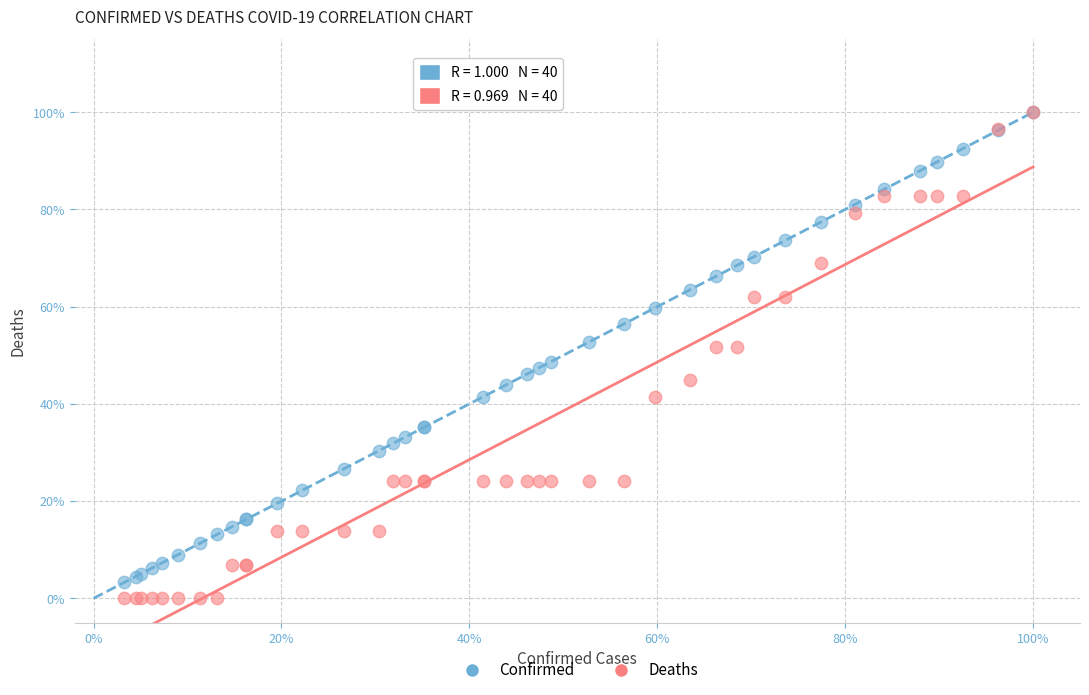

Which series has the largest Y range (max minus min)?

Deaths